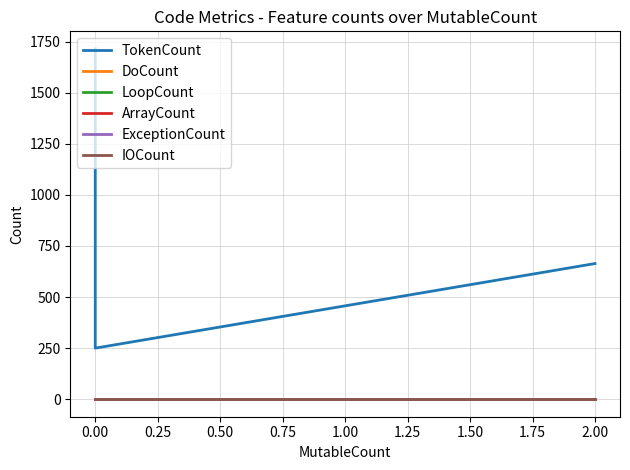

What are all the series names shown in the legend?

TokenCount, DoCount, LoopCount, ArrayCount, ExceptionCount, IOCount